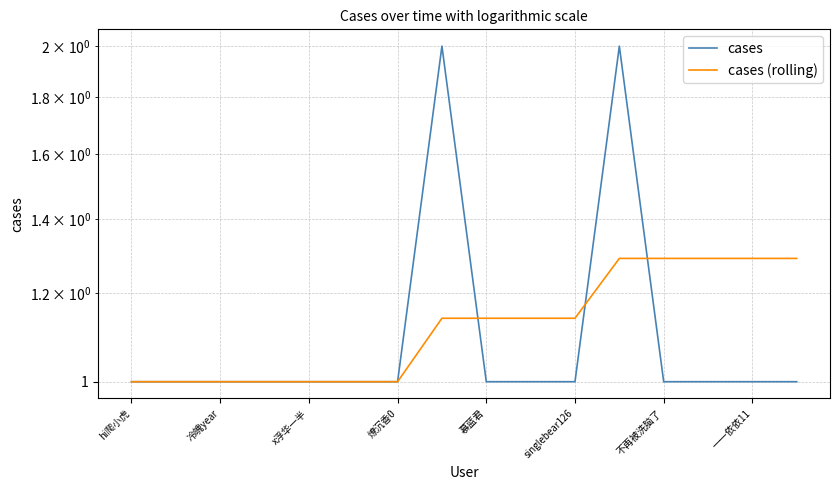

Reading right to left, list all the values displayed in this chart.

cases: 1.0	1.0	1.0	1.0	2.0	1.0	1.0	1.0	2.0	1.0	1.0	1.0	1.0	1.0	1.0	1.0
cases (rolling): 1.3	1.3	1.3	1.3	1.3	1.1	1.1	1.1	1.1	1.0	1.0	1.0	1.0	1.0	1.0	1.0